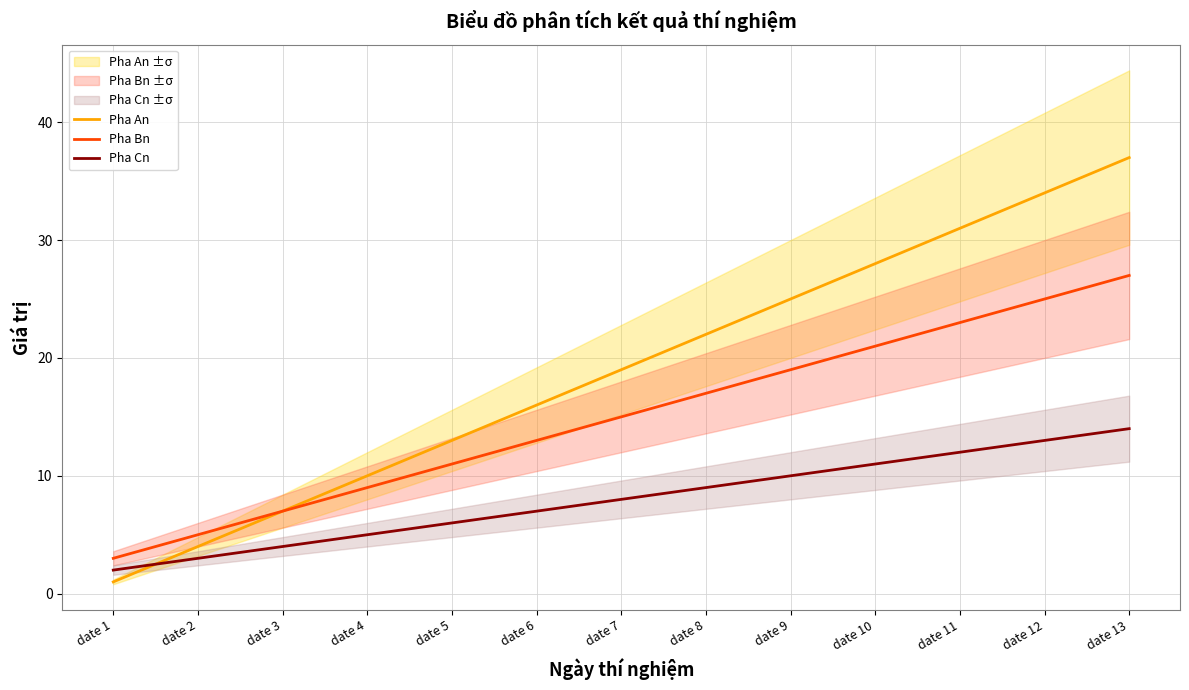

Which series has the largest total across all categories?

Pha An